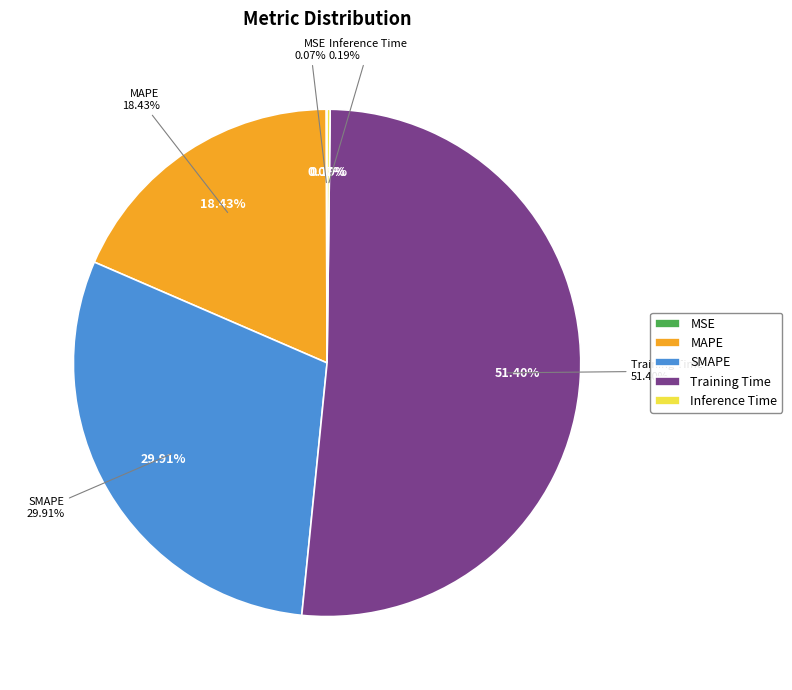

Is MAPE the majority of the pie?

No